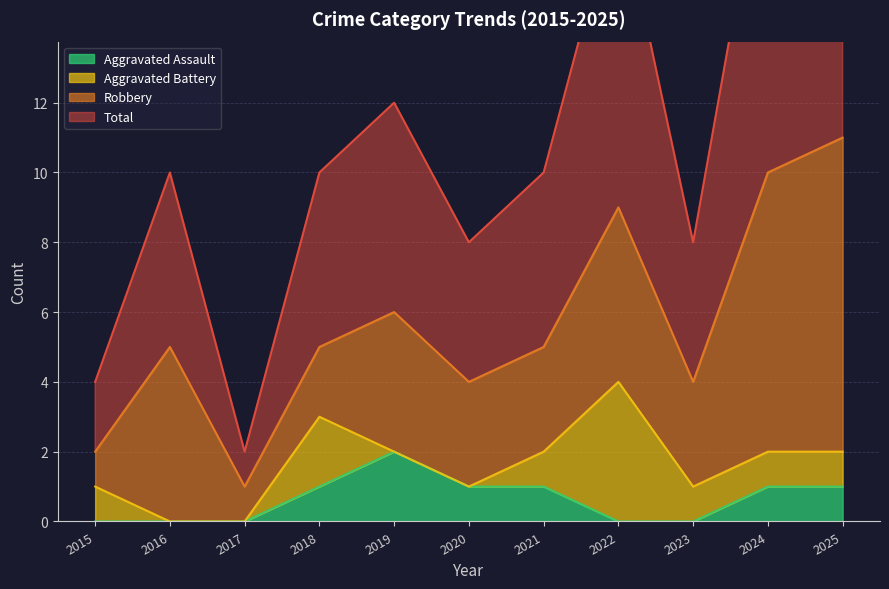

The value of Aggravated Assault at 2015 is 1. True or false?

False